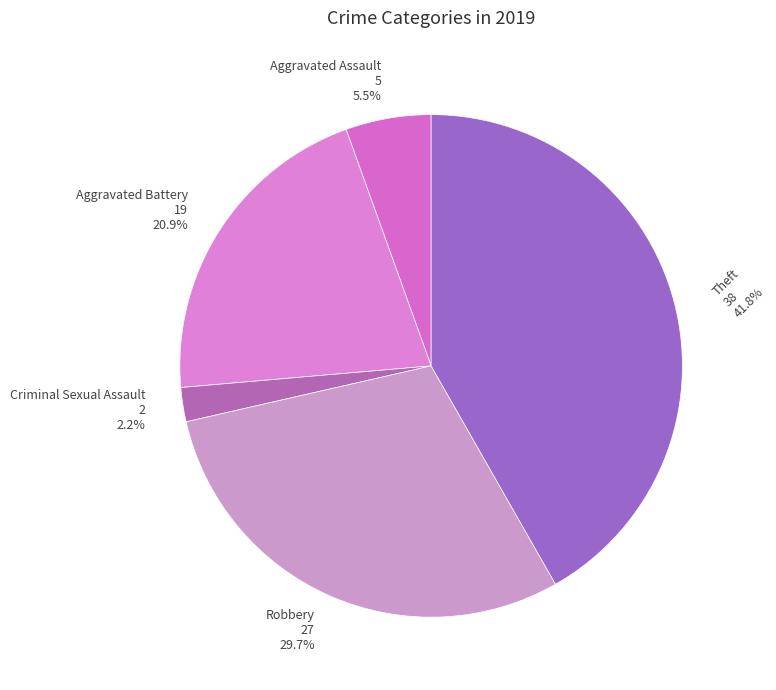

Is there any slice that represents more than half of the pie?

No